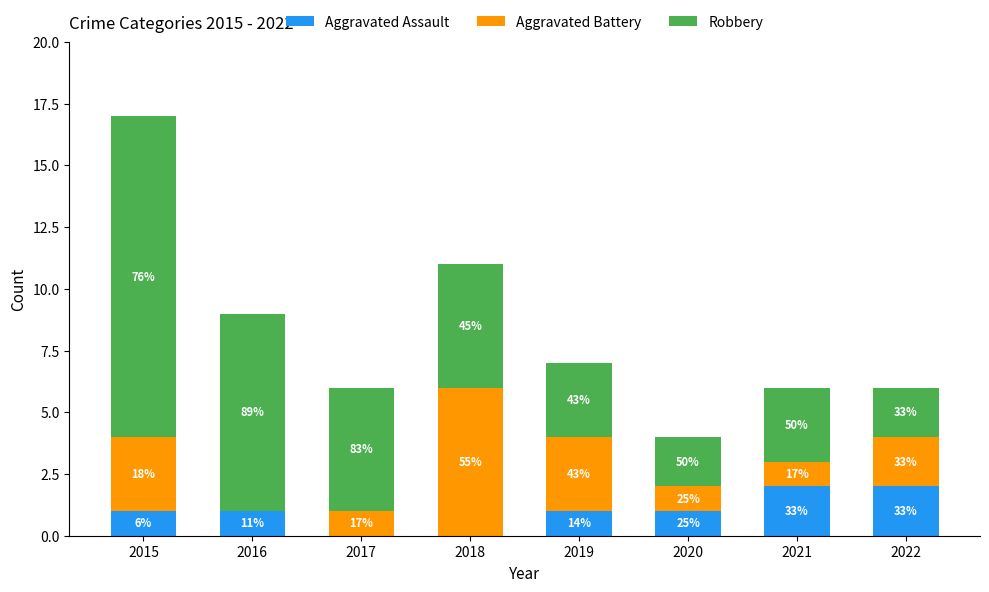

Are the bars horizontal?

No